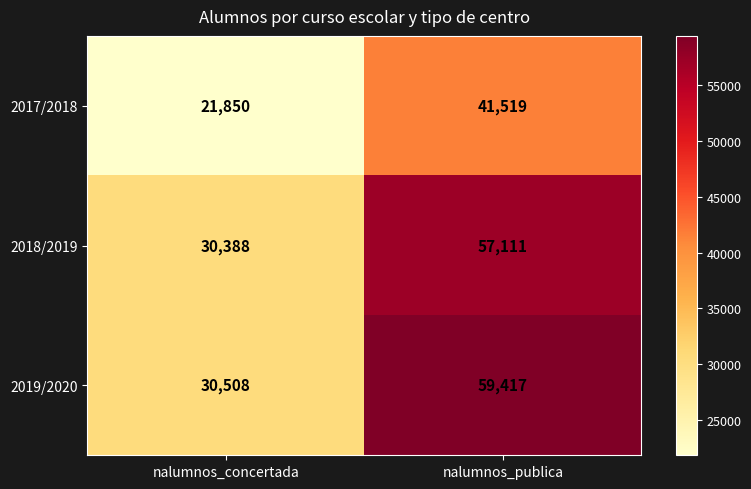

What is the smallest value displayed?

21850